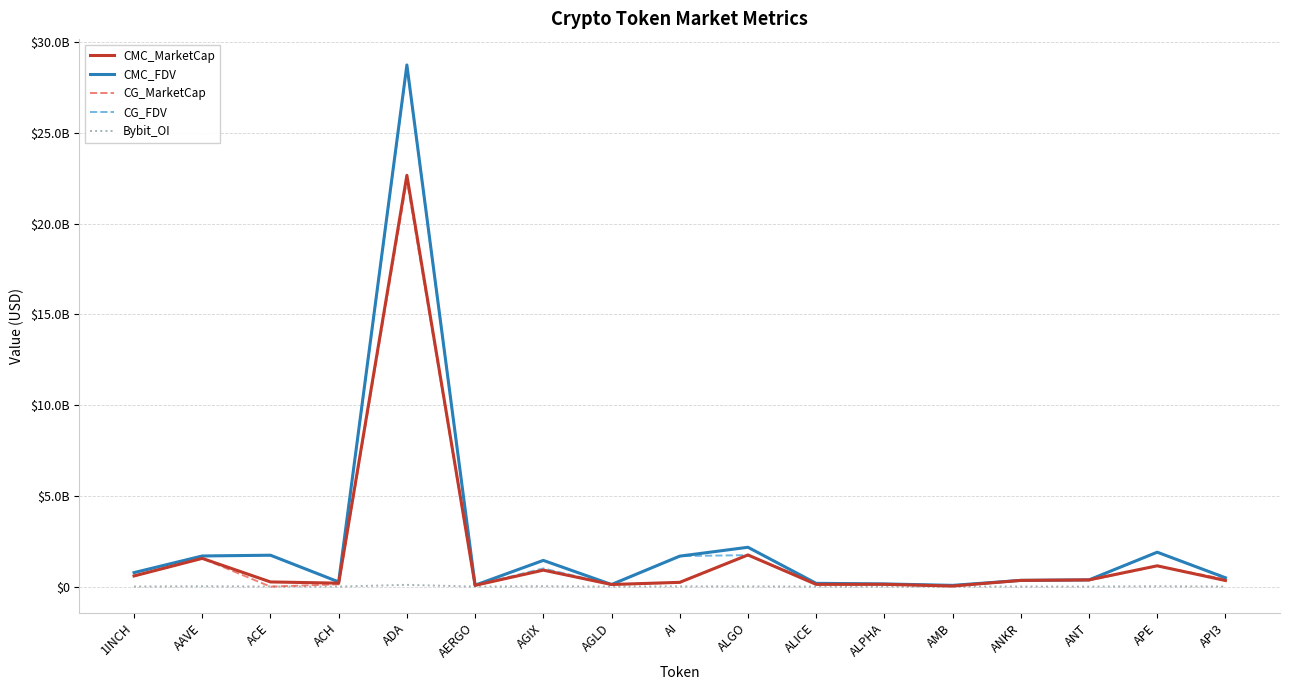

Which series has the largest range (max minus min)?

CMC_FDV